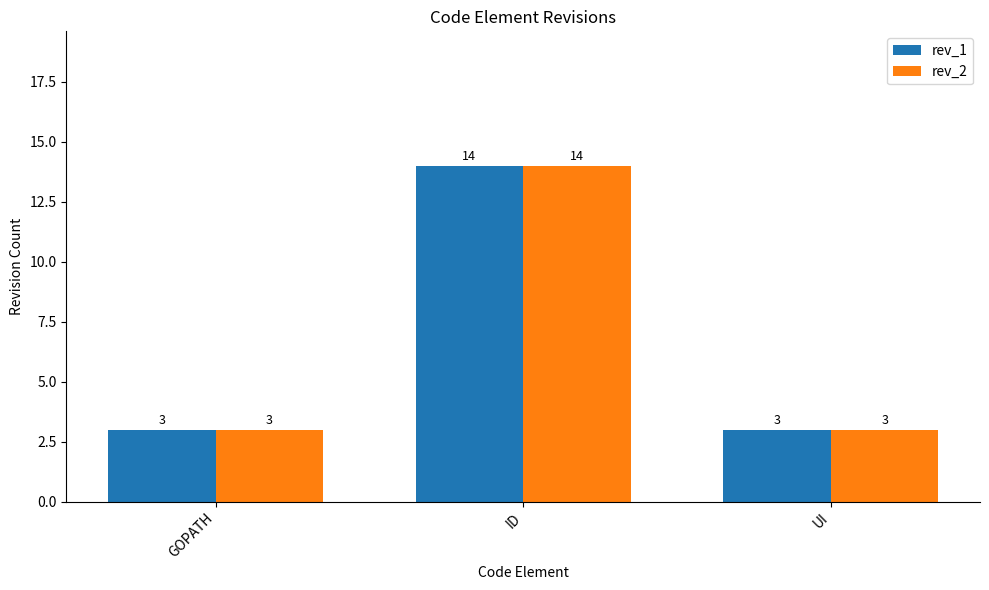

The rev_1 series shows 2 at GOPATH. True or false?

False